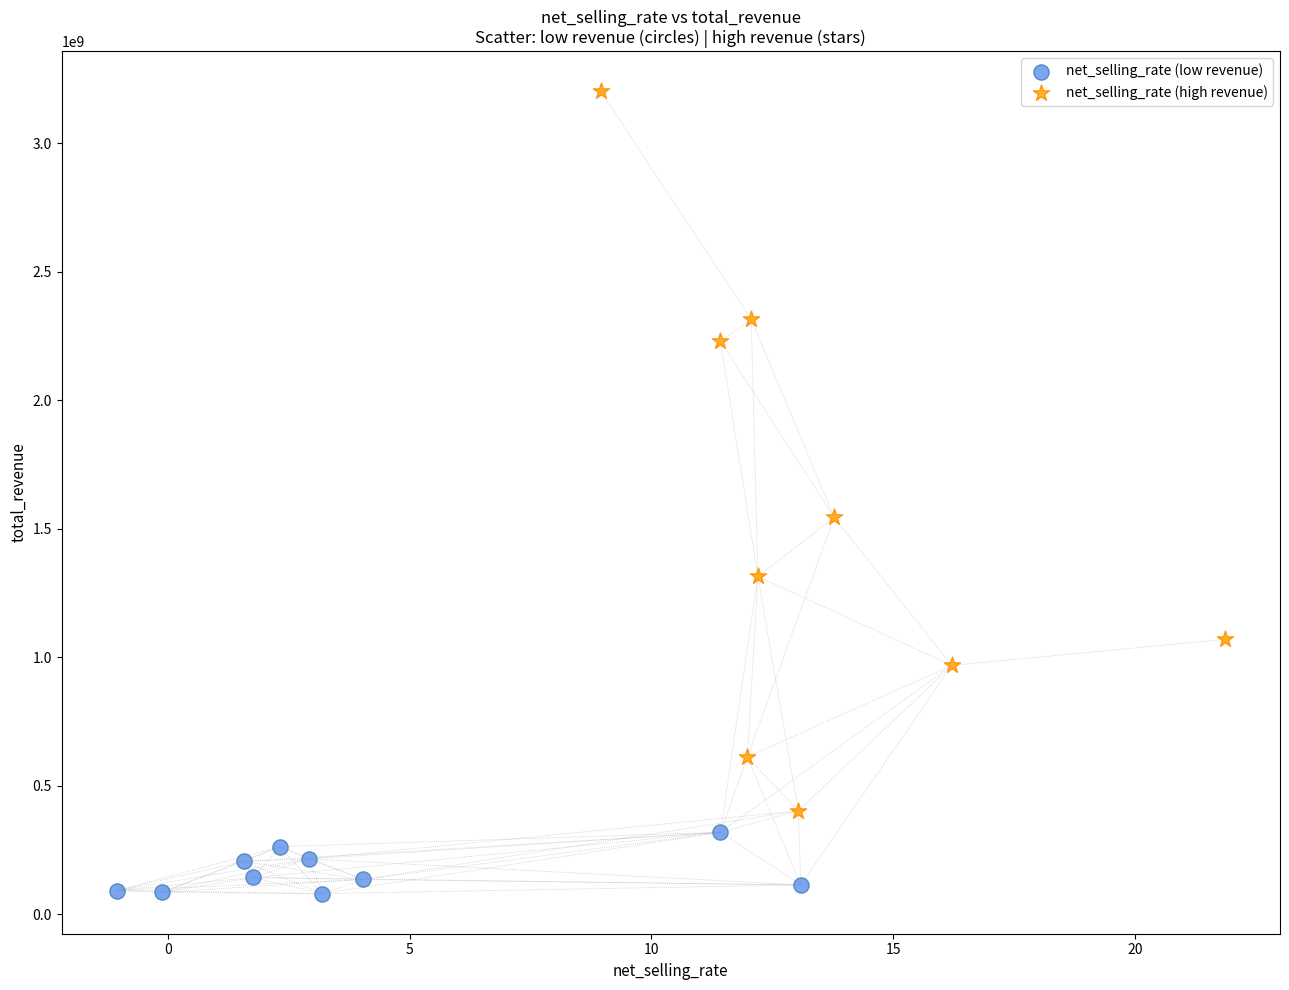

Which series contains the lowest Y value?

net_selling_rate (low revenue)